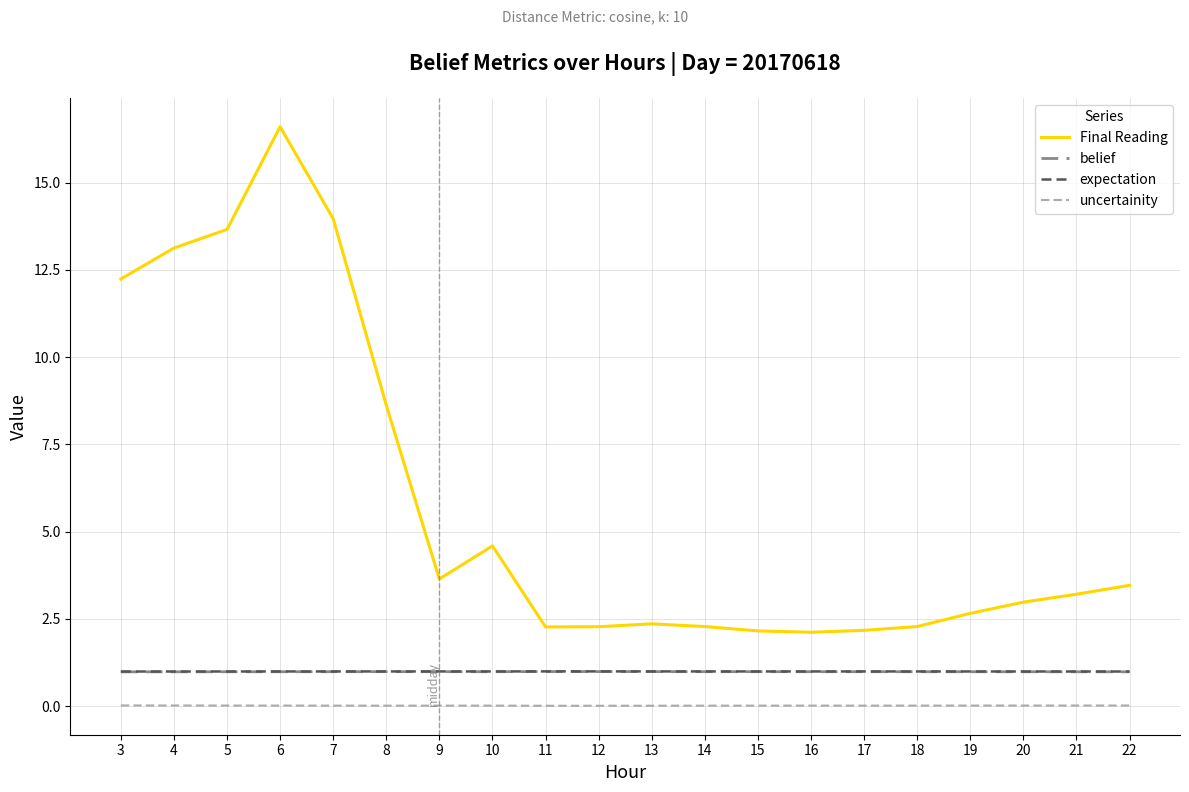

Count the number of categories in the chart.

20